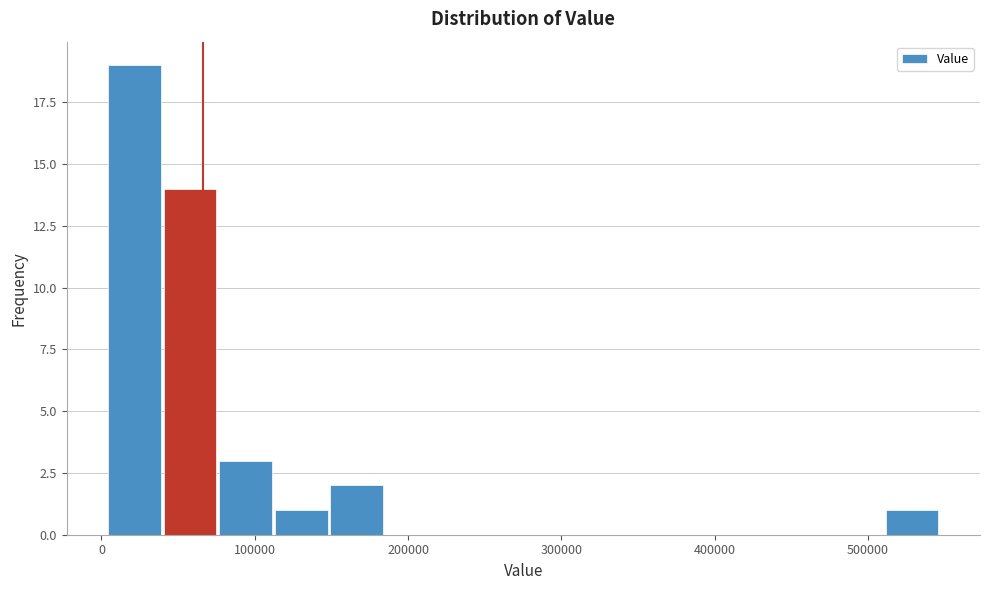

Read against the x-axis, roughly where is the centre of the tallest bar?

20000